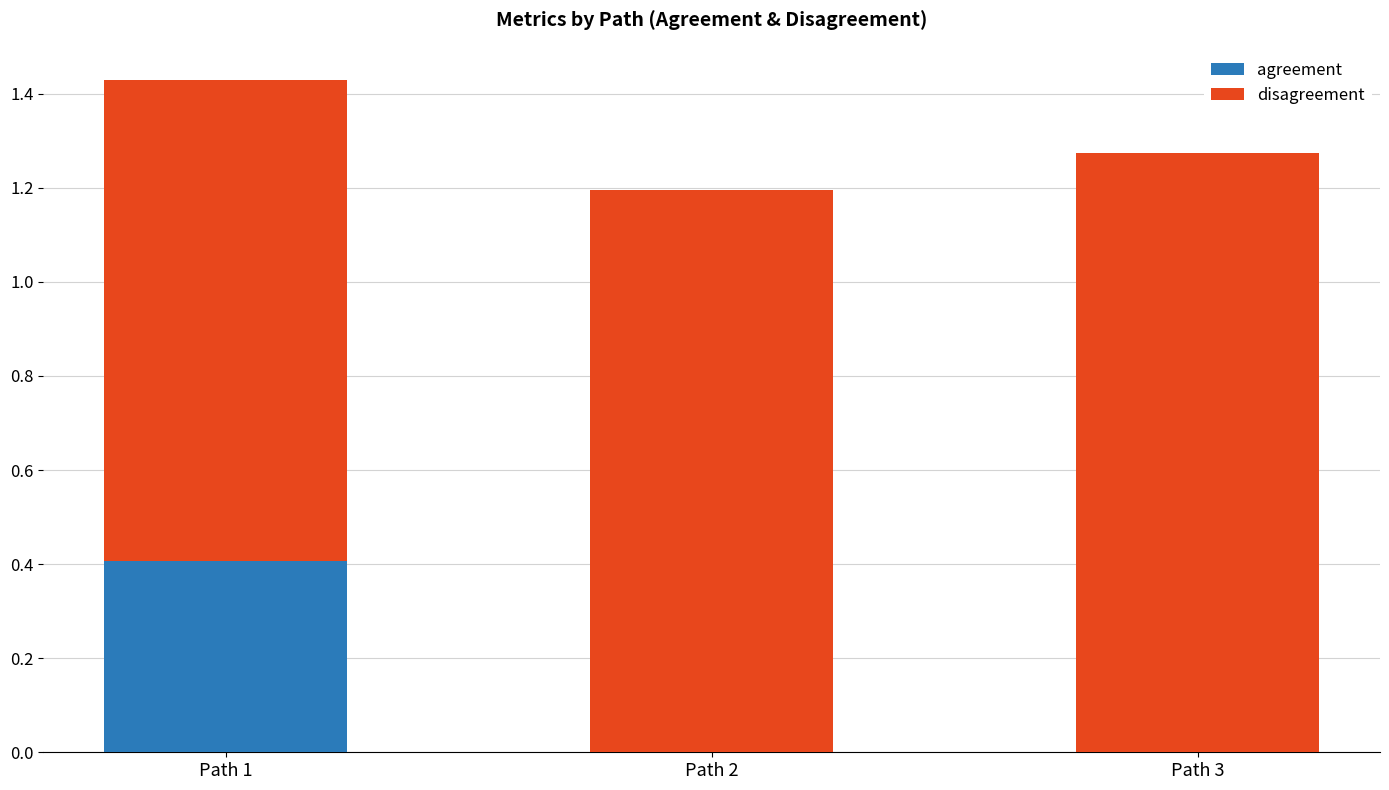

True or false: agreement has a value of 0.0 at Path 3.

True